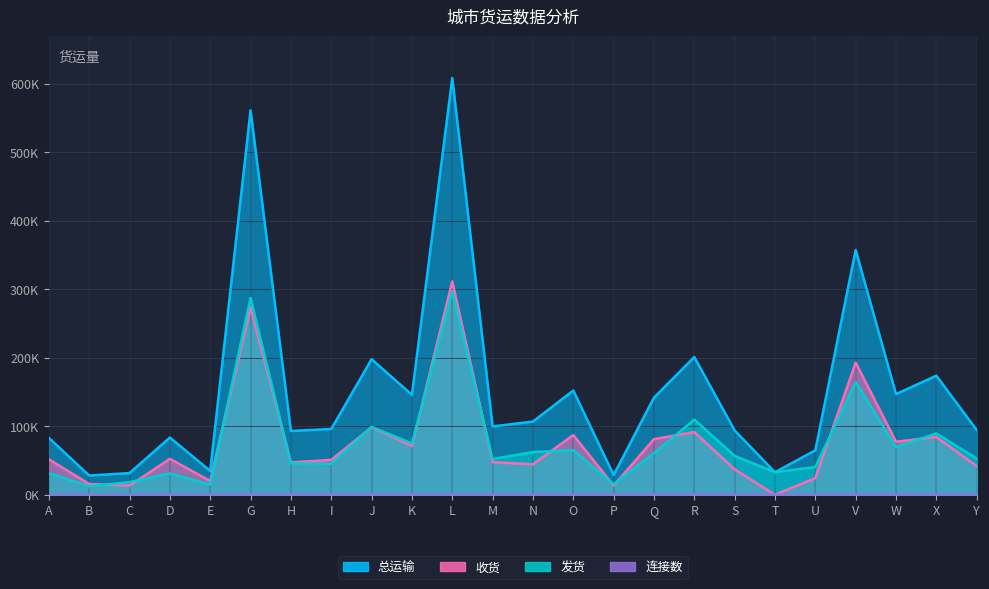

The 发货 series shows 64986 at O. True or false?

True